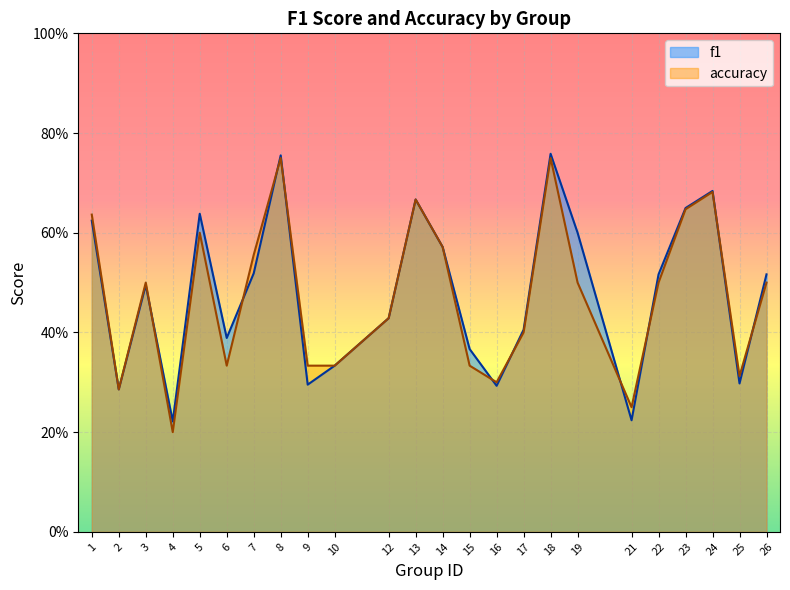

Reading left to right, transcribe all the data shown in this chart.

f1: 0.6	0.3	0.5	0.2	0.6	0.4	0.5	0.8	0.3	0.3	0.4	0.7	0.6	0.4	0.3	0.4	0.8	0.6	0.2	0.5	0.6	0.7	0.3	0.5
accuracy: 0.6	0.3	0.5	0.2	0.6	0.3	0.6	0.8	0.3	0.3	0.4	0.7	0.6	0.3	0.3	0.4	0.8	0.5	0.2	0.5	0.6	0.7	0.3	0.5